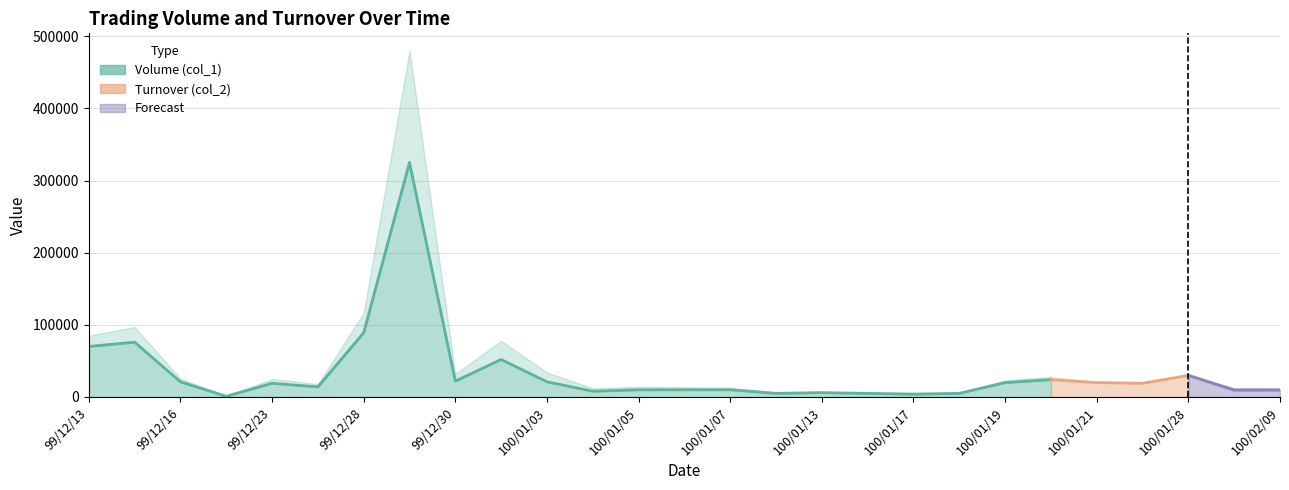

Between which two adjacent categories do Volume (col_1) and Turnover (col_2) first intersect?

100/01/26 and 100/01/28